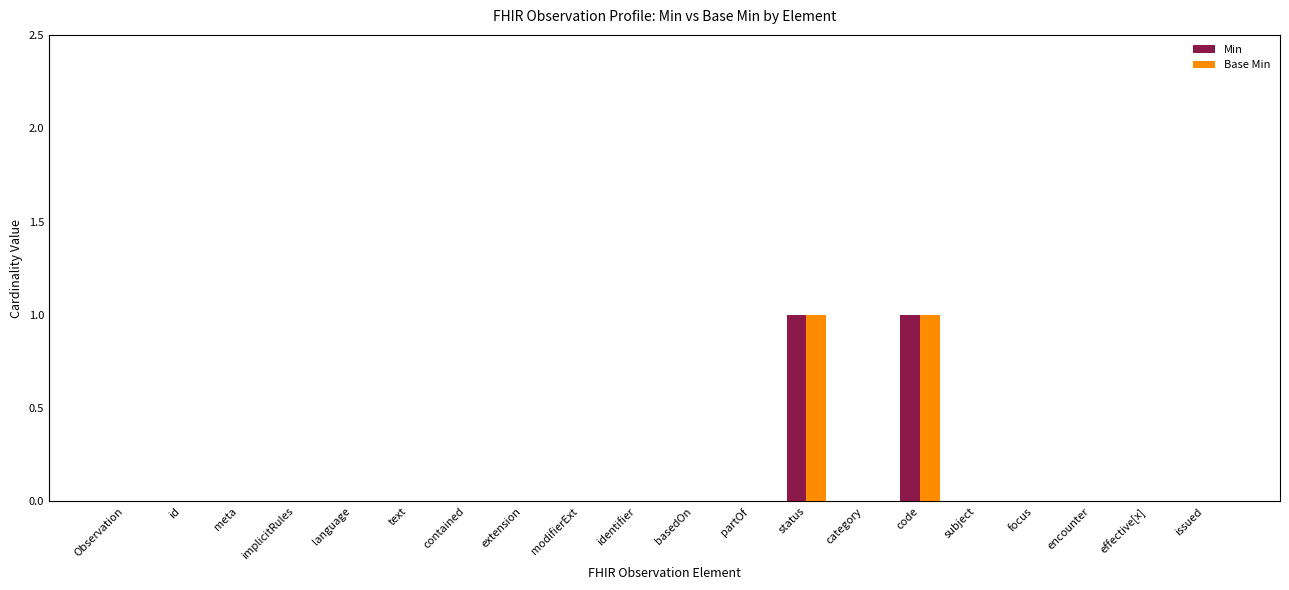

Reading left to right, extract all data points from this chart.

Min: Observation=0	id=0	meta=0	implicitRules=0	language=0	text=0	contained=0	extension=0	modifierExt=0	identifier=0	basedOn=0	partOf=0	status=1	category=0	code=1	subject=0	focus=0	encounter=0	effective[x]=0	issued=0
Base Min: Observation=0	id=0	meta=0	implicitRules=0	language=0	text=0	contained=0	extension=0	modifierExt=0	identifier=0	basedOn=0	partOf=0	status=1	category=0	code=1	subject=0	focus=0	encounter=0	effective[x]=0	issued=0